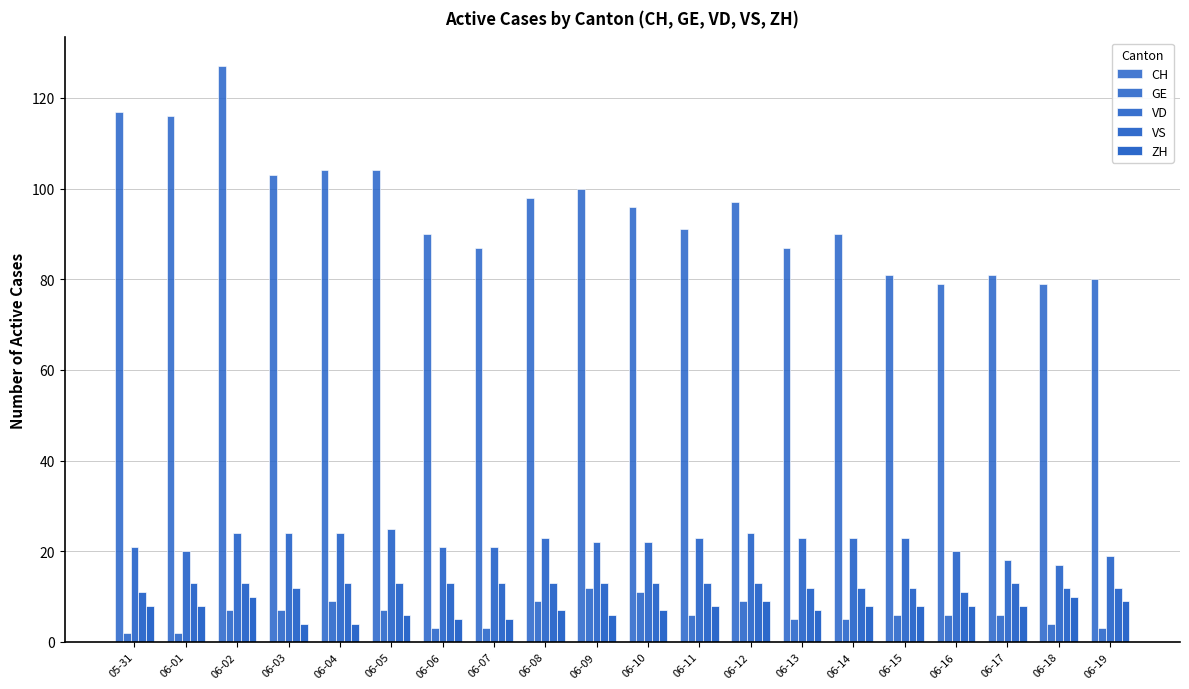

Which series changed the most between 06-02 and 06-04?

CH